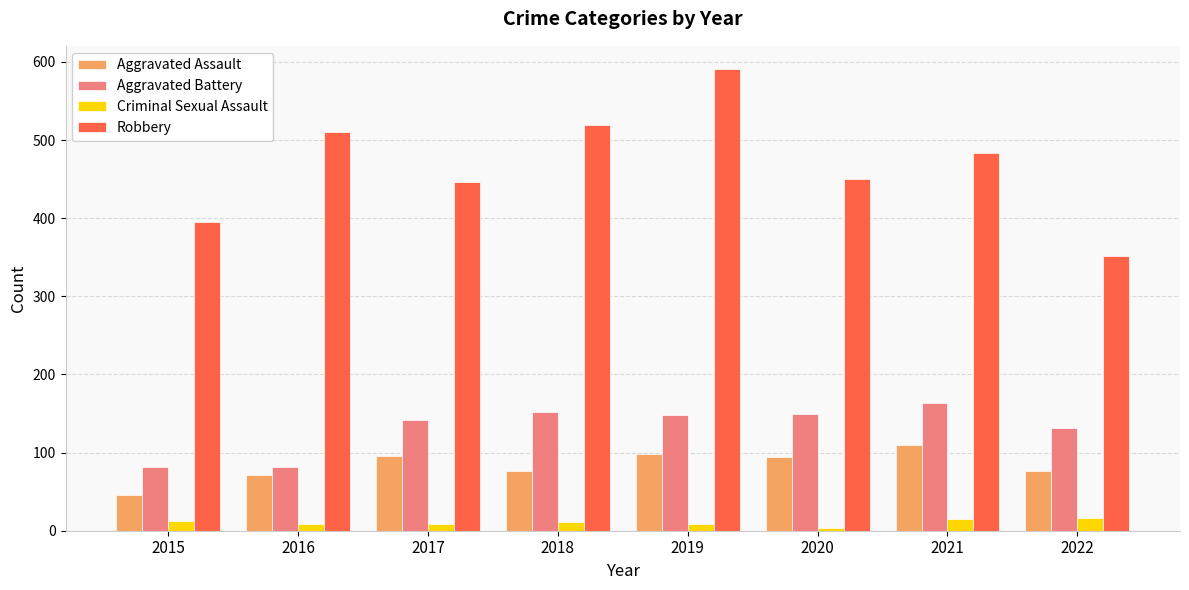

What value does the Aggravated Battery series have at 2019, to the nearest 5?

150